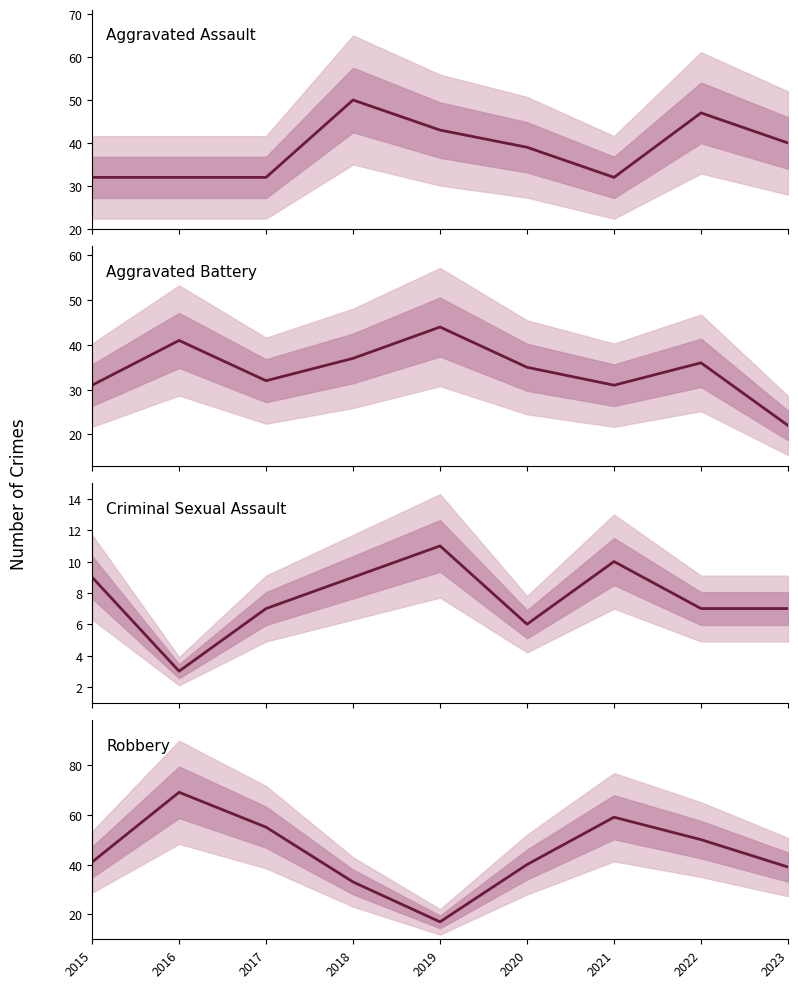

True or false: Robbery has a value of 59 at 2021.

True